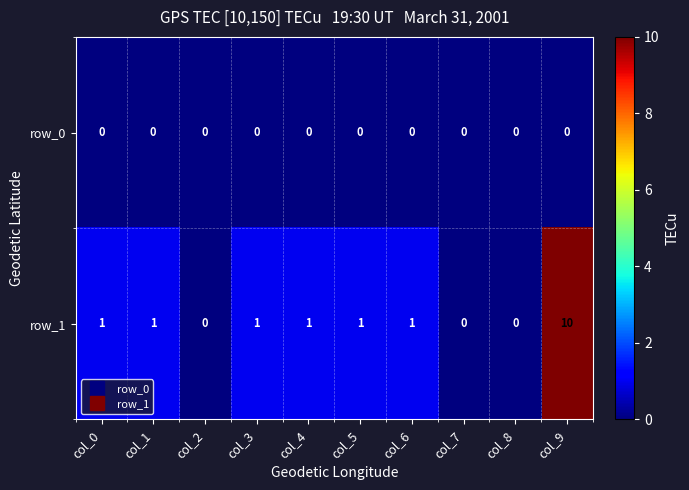

At which category is the sum across all series the highest?

col_9